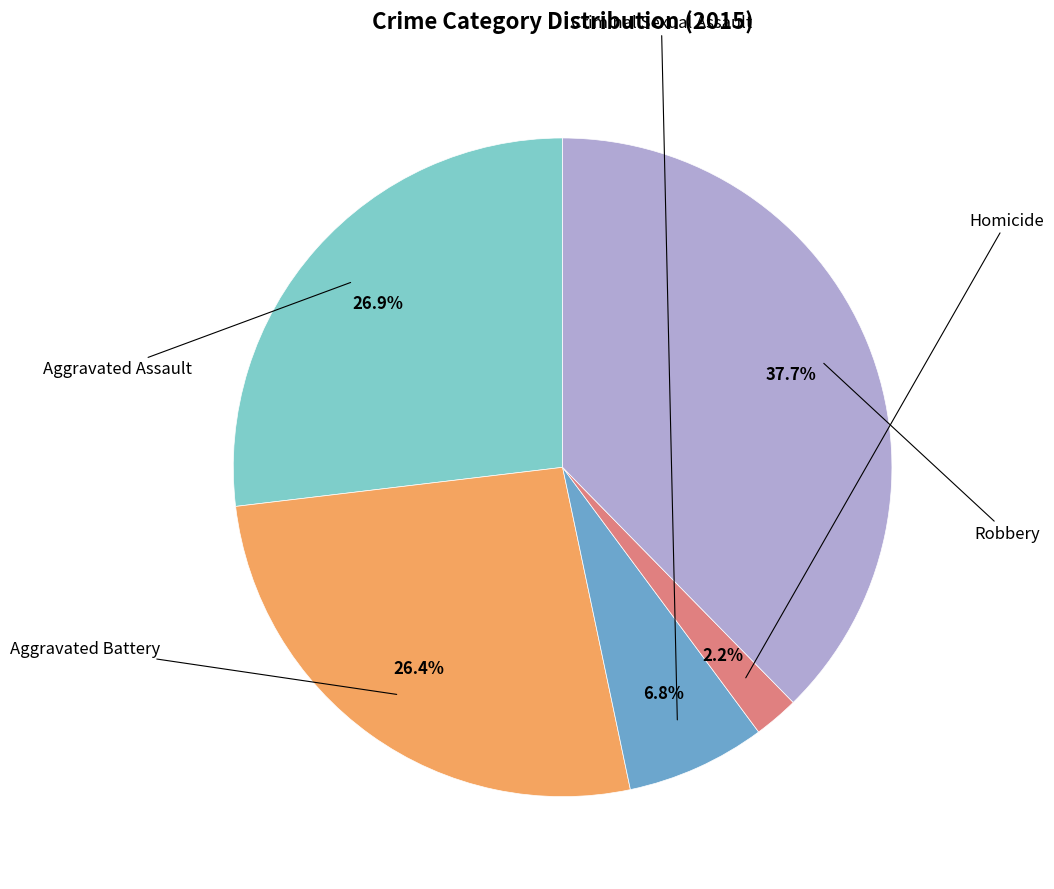

Is there any slice that represents more than half of the pie?

No